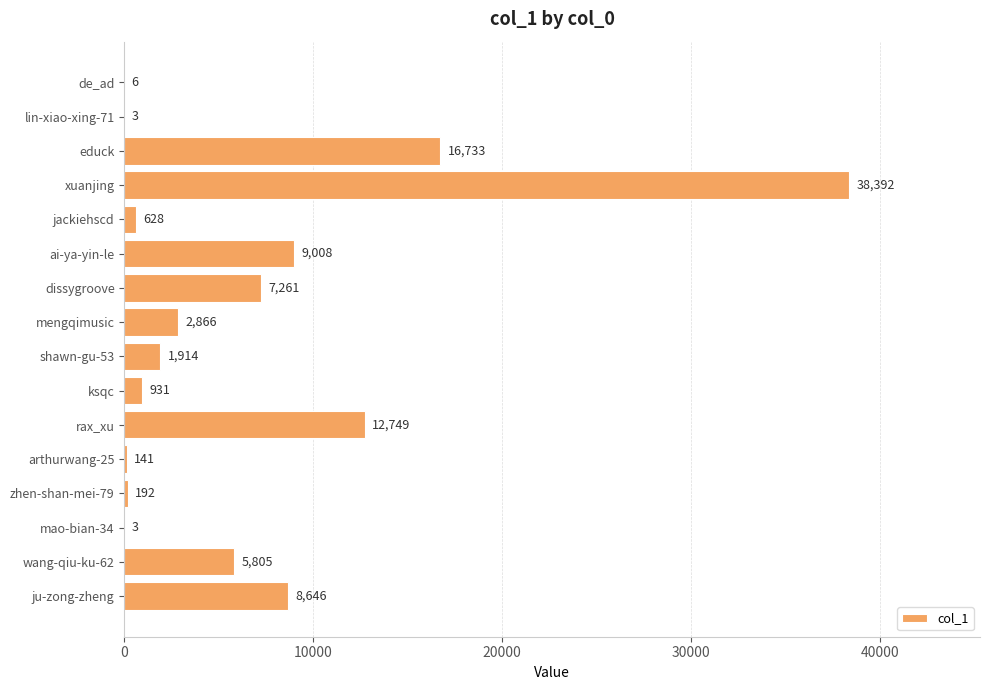

How many series are shown in this chart?

1